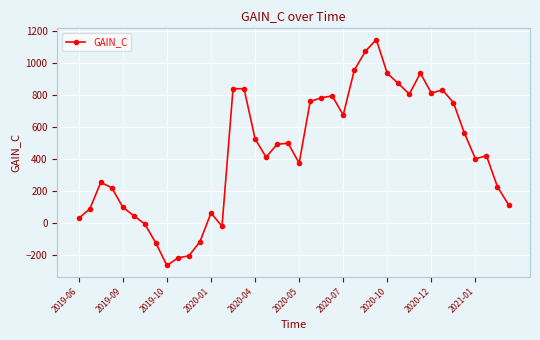

How many points are lower than both their immediate neighbors (excluding endpoints)?

8